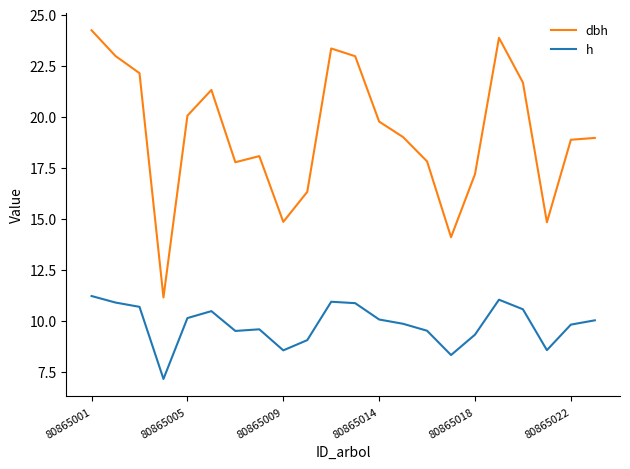

List the series in order of their peak value, lowest first.

h, dbh